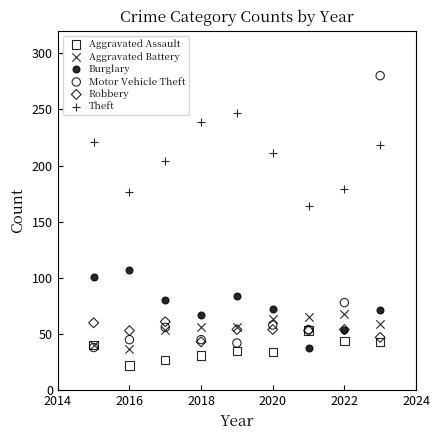

Which series contains the highest Y value?

Motor Vehicle Theft